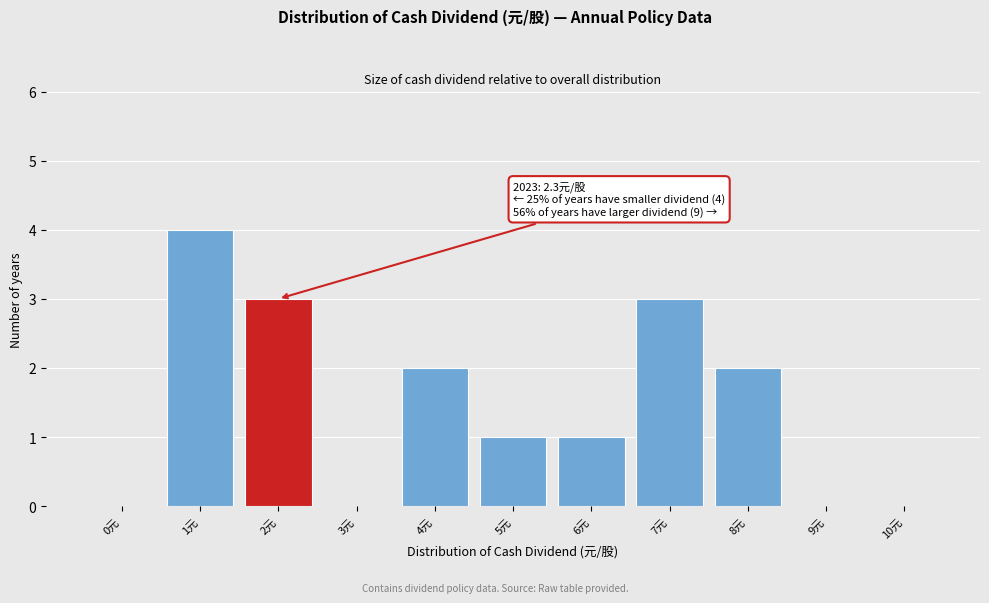

Reading left to right, what are all the values shown in this chart?

0元=0	1元=4	2元=3	3元=0	4元=2	5元=1	6元=1	7元=3	8元=2	9元=0	10元=0